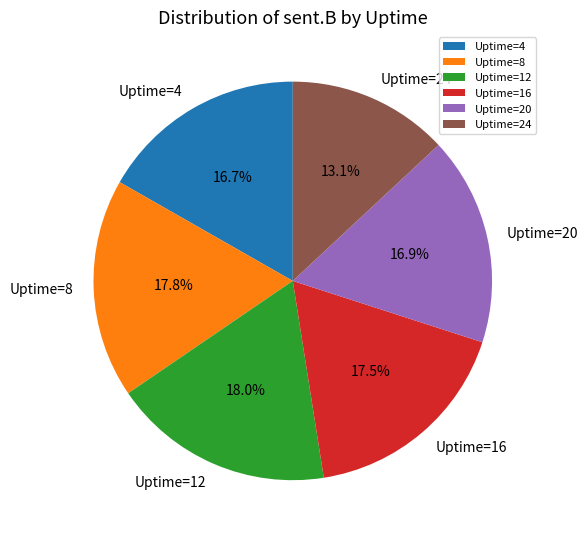

Does Uptime=16 account for over 50% of the chart?

No